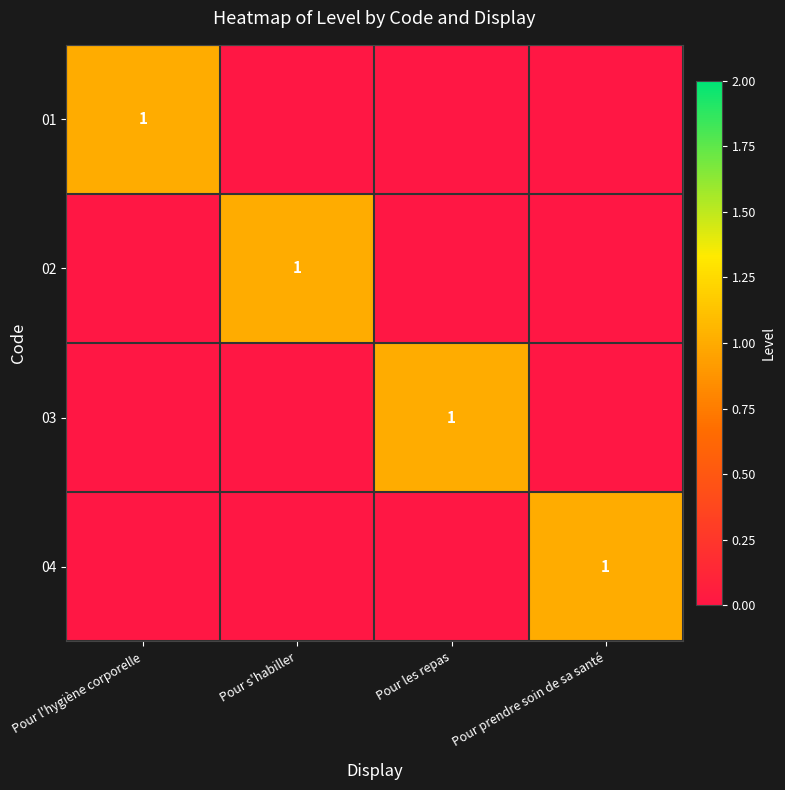

Which series has the widest spread of values?

01